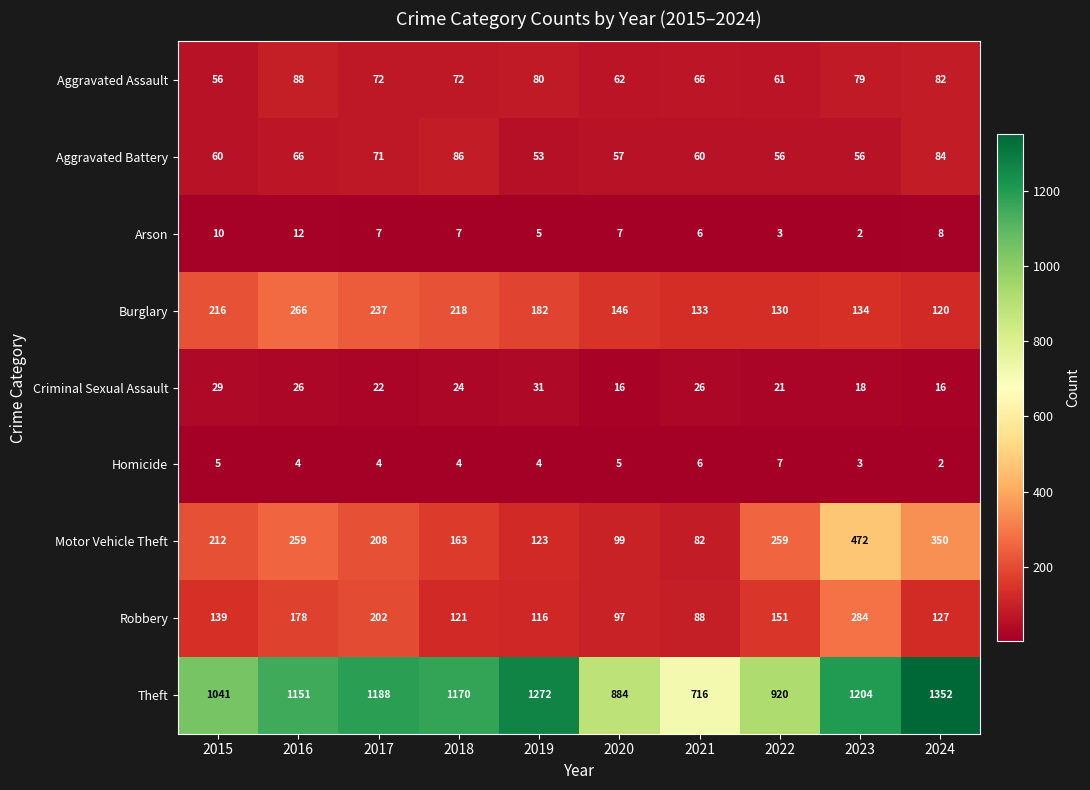

What is the approximate value of Motor Vehicle Theft at 2022, to the nearest 5?

260